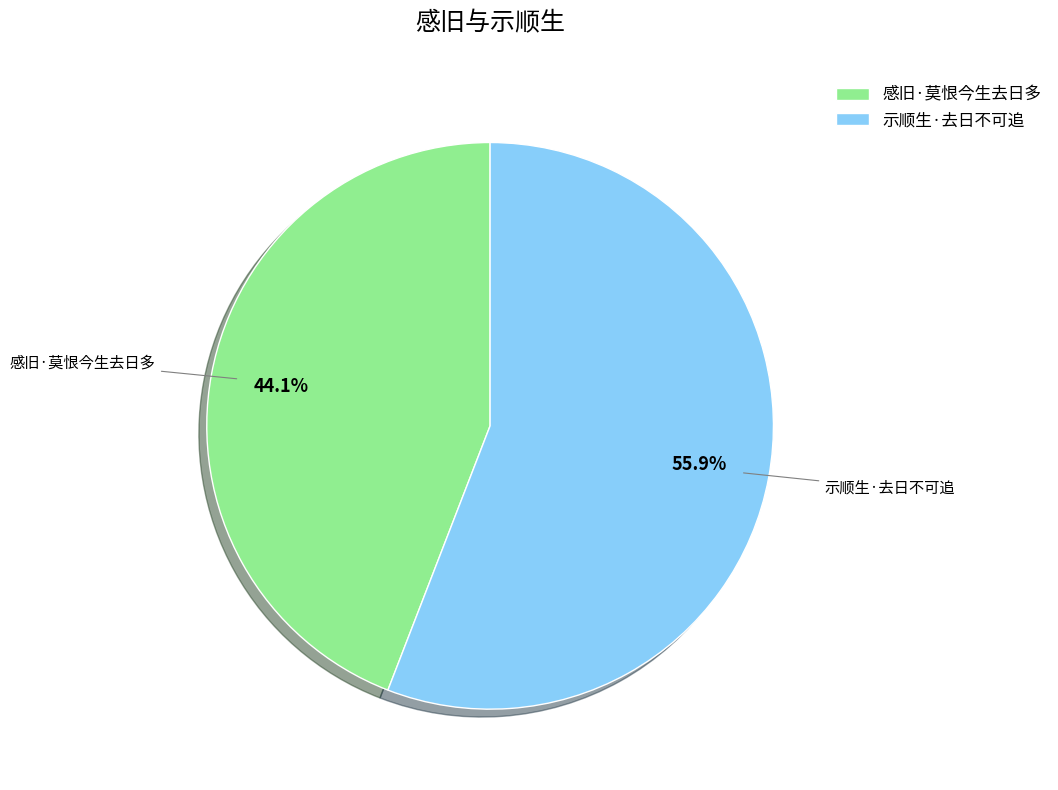

Between 感旧·莫恨今生去日多 and 示顺生·去日不可追, which is larger?

示顺生·去日不可追